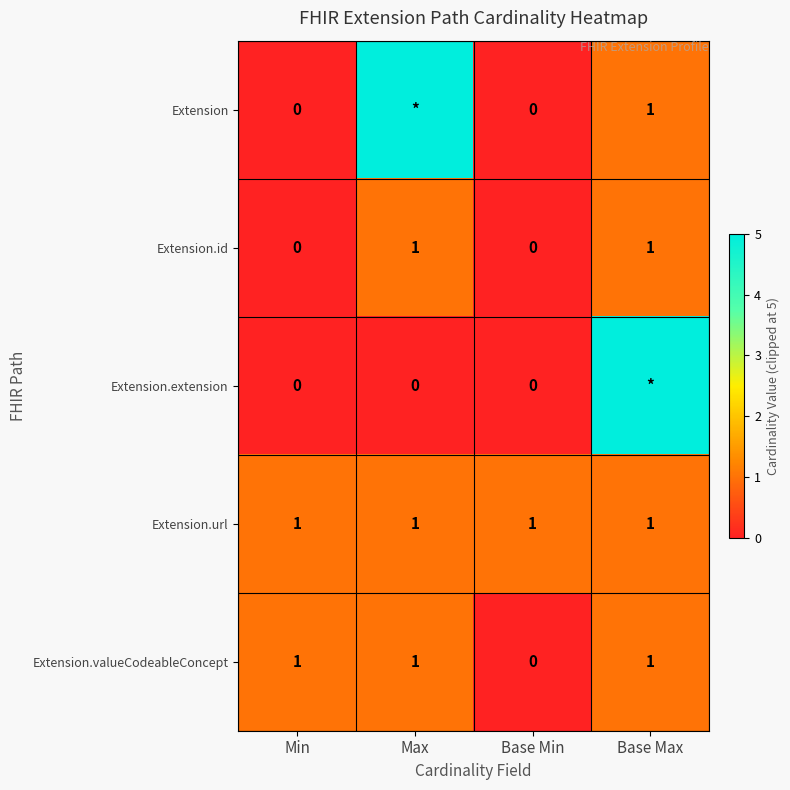

The Extension.valueCodeableConcept series shows 1 at Base Max. True or false?

True